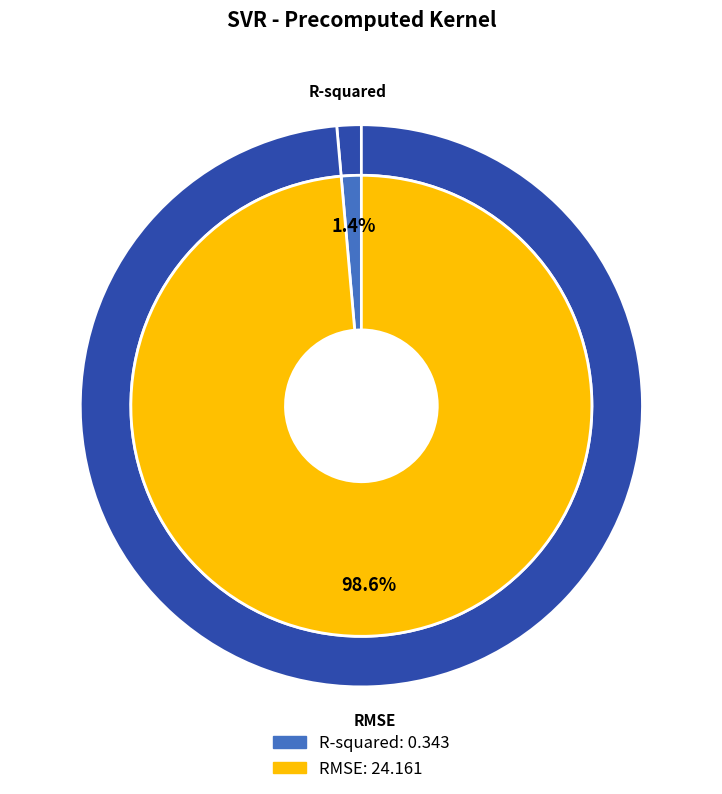

What is the change in value from R-squared to RMSE?

+23.8